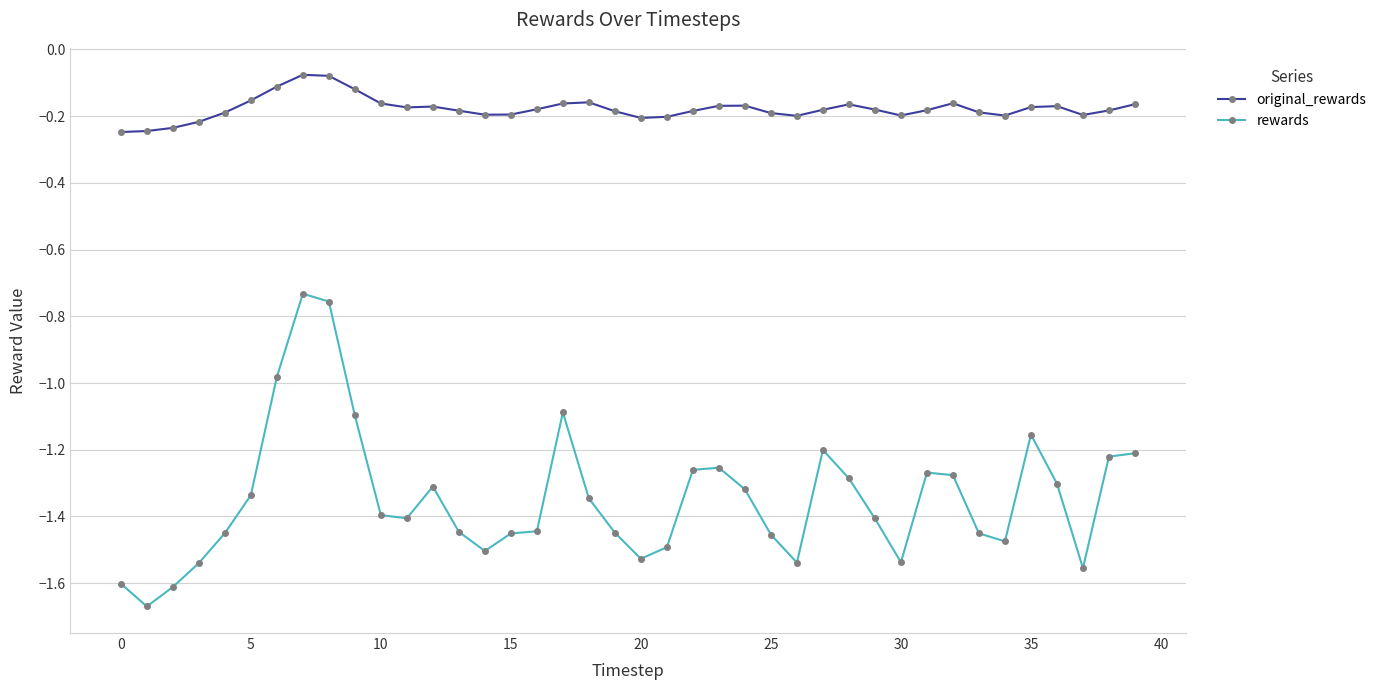

True or false: original_rewards and rewards cross at least once.

False